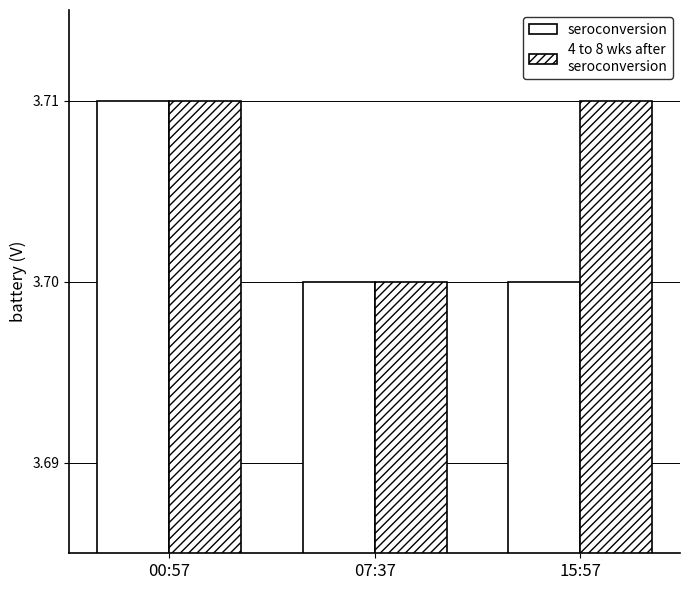

How many data points does each series have?

3